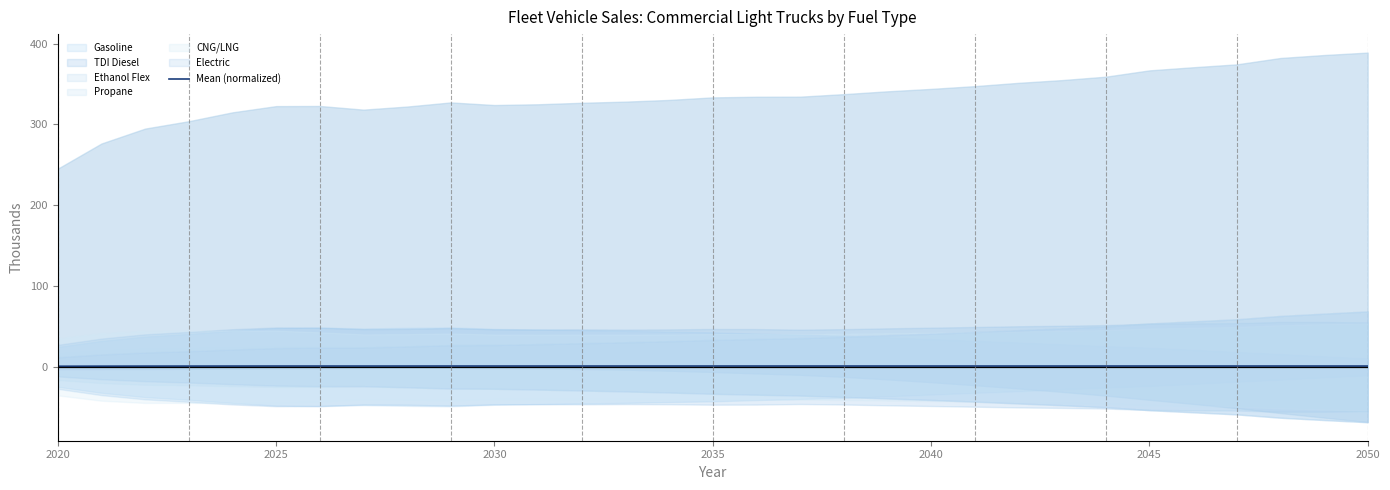

At which category does the chart reach its minimum across all series?

2020